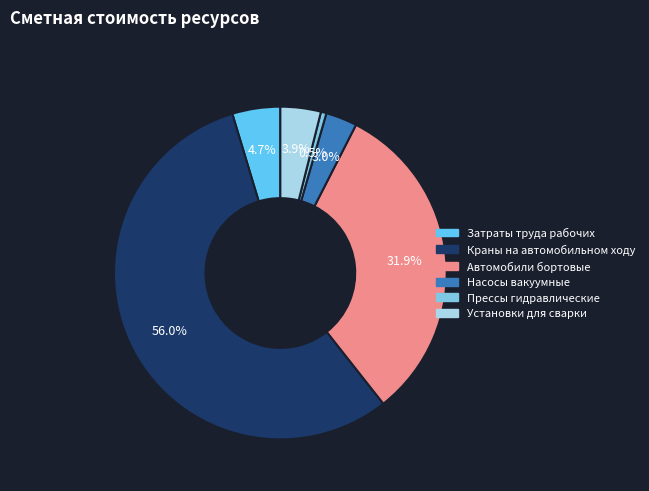

Rank the categories by value from highest to lowest.

Краны на автомобильном ходу, Автомобили бортовые, Затраты труда рабочих, Установки для сварки, Насосы вакуумные, Прессы гидравлические